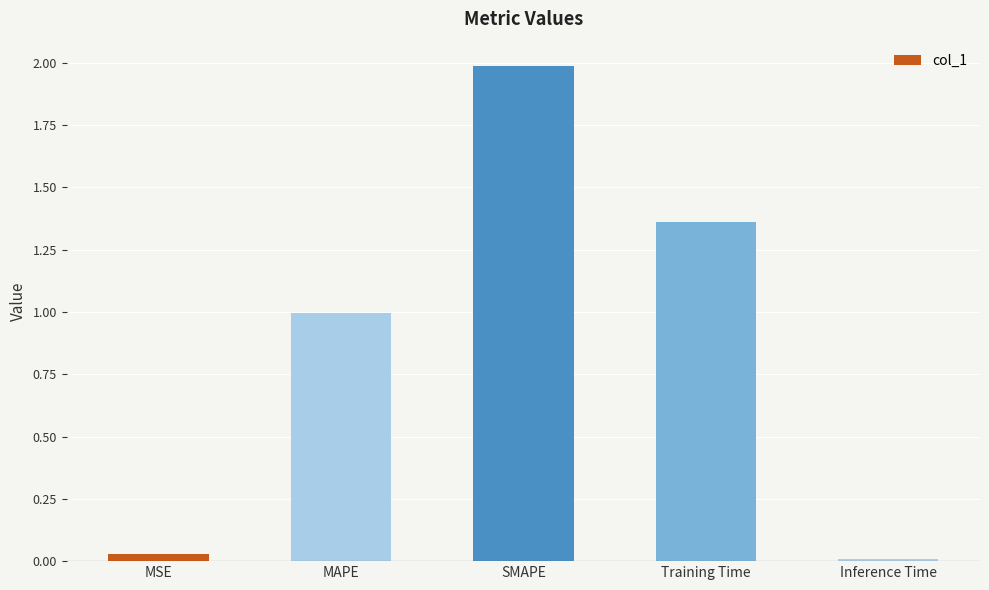

Which has a higher value, SMAPE or MAPE?

SMAPE